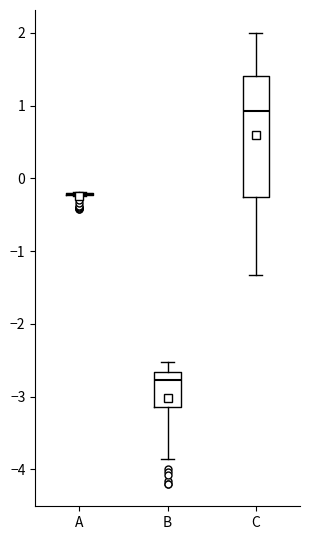

Where does the upper whisker of the box for B end on the y-axis? The values are not printed on the chart, so give them approximately, as read against the axis.

-2.5